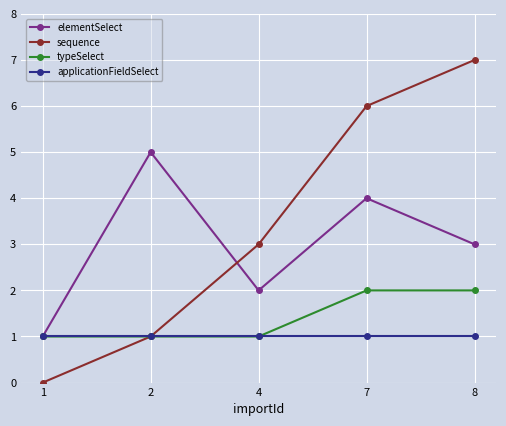

How many categories are shown in the chart?

5